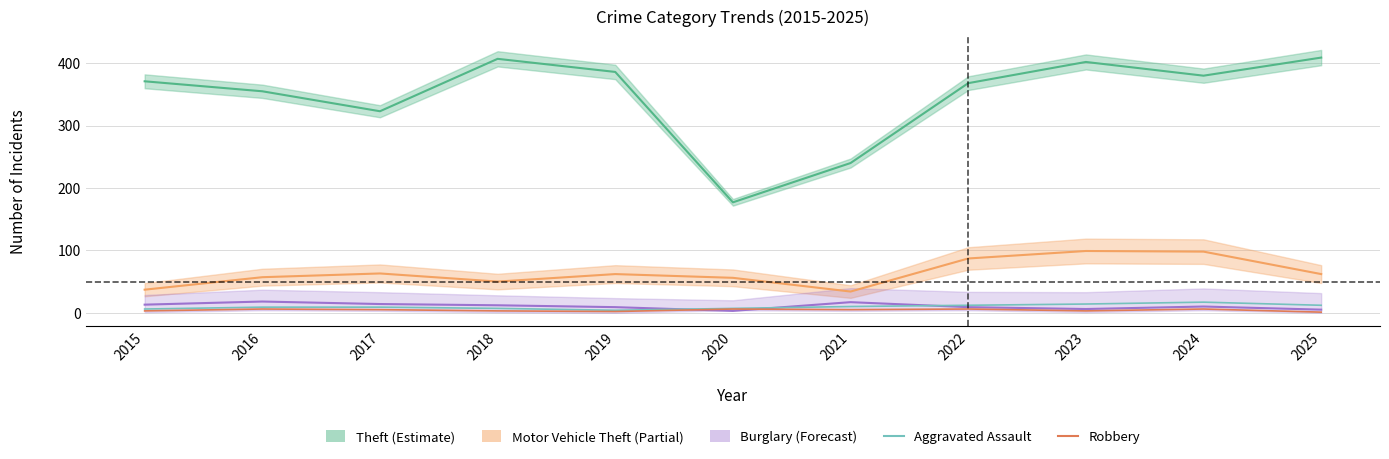

Which series has the widest spread of values?

Theft (Estimate)